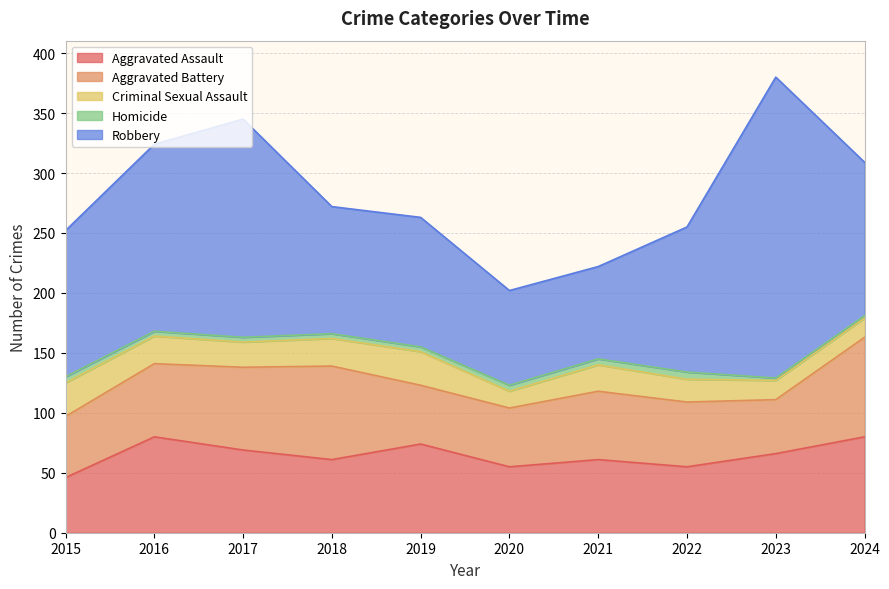

How many data points in Homicide are above 4?

4